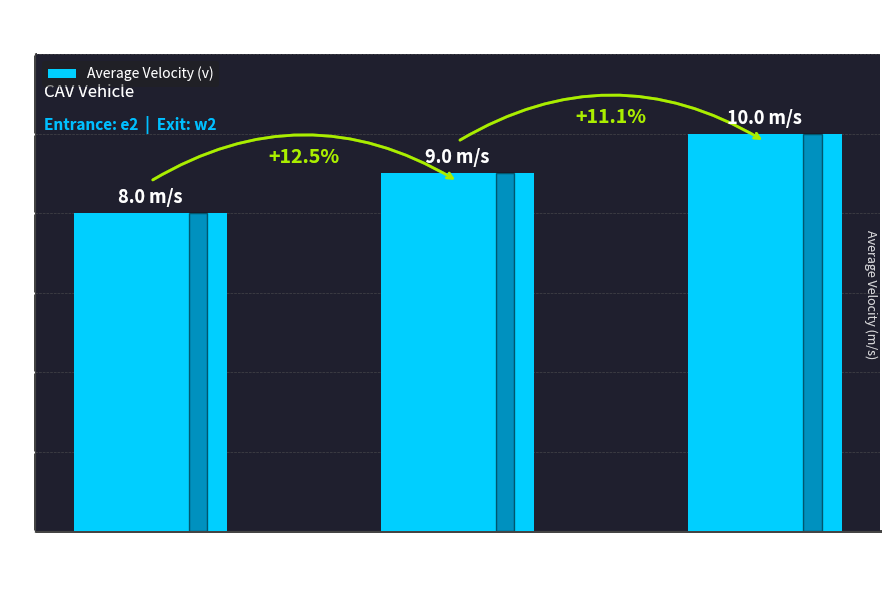

What is the label of the 1st bar from the right?

t=10
(v=10.0)